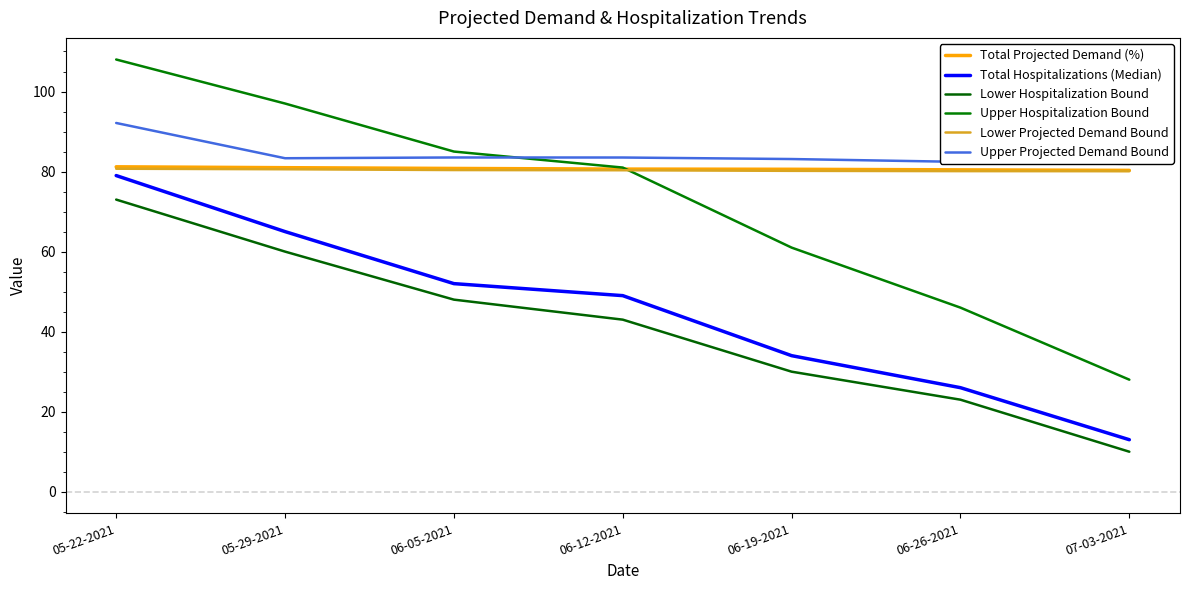

Reading right to left, extract all data points from this chart.

Total Projected Demand (%): 80.3	80.4	80.6	80.6	80.8	81.0	81.2
Total Hospitalizations (Median): 13.0	26.0	34.0	49.0	52.0	65.0	79.0
Lower Hospitalization Bound: 10.0	23.0	30.0	43.0	48.0	60.0	73.0
Upper Hospitalization Bound: 28.0	46.0	61.0	81.0	85.0	97.0	108.0
Lower Projected Demand Bound: 80.1	80.1	80.2	80.3	80.4	80.6	80.7
Upper Projected Demand Bound: 81.9	82.4	83.1	83.5	83.5	83.3	92.1